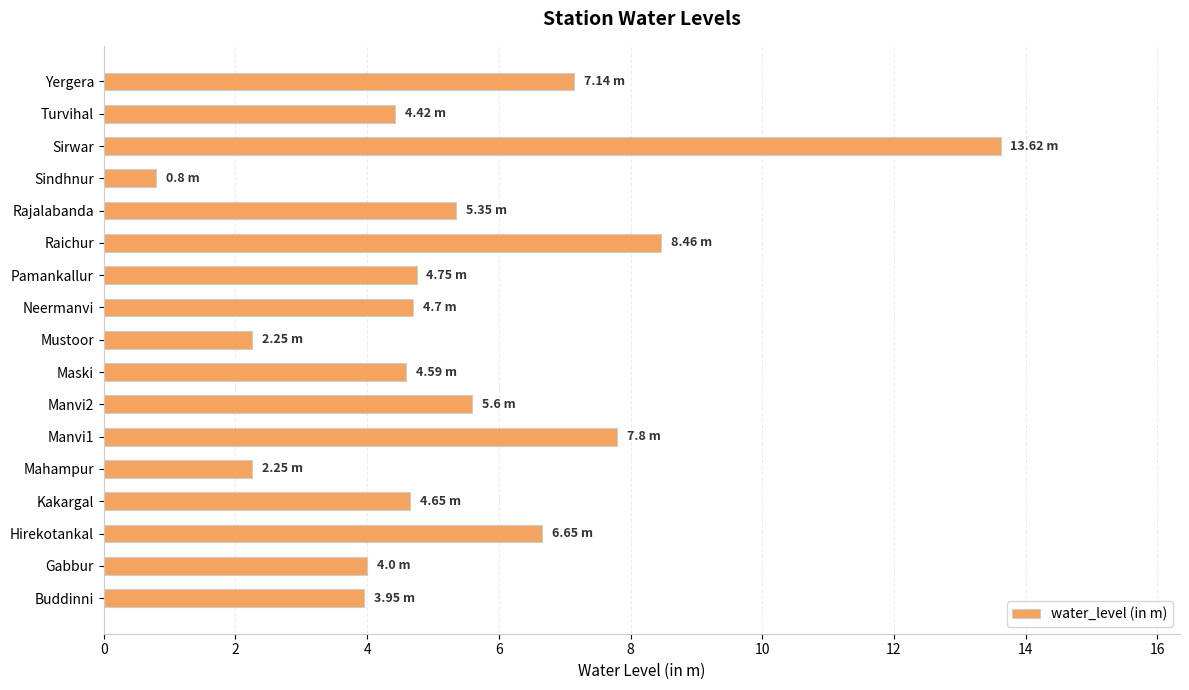

Where is the data nearest to the value 7?

Yergera